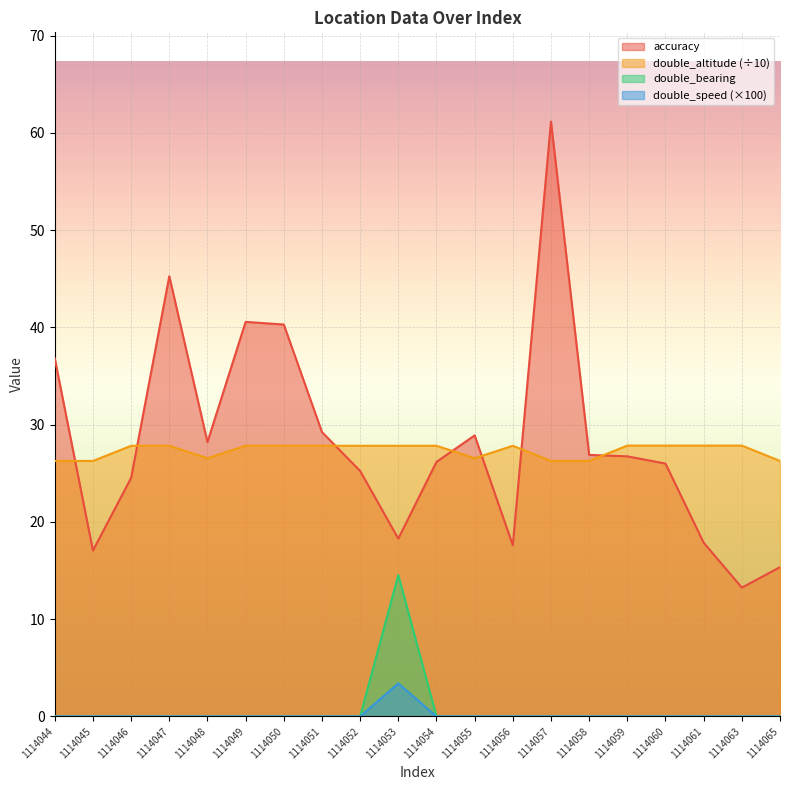

Reading left to right, transcribe all the data shown in this chart.

accuracy: 1114044=36.8	1114045=17.1	1114046=24.5	1114047=45.3	1114048=28.2	1114049=40.6	1114050=40.3	1114051=29.2	1114052=25.2	1114053=18.3	1114054=26.2	1114055=28.9	1114056=17.6	1114057=61.2	1114058=26.9	1114059=26.7	1114060=26.0	1114061=17.9	1114063=13.2	1114065=15.3
double_altitude: 1114044=26.3	1114045=26.3	1114046=27.8	1114047=27.8	1114048=26.6	1114049=27.8	1114050=27.8	1114051=27.8	1114052=27.8	1114053=27.8	1114054=27.8	1114055=26.6	1114056=27.8	1114057=26.3	1114058=26.3	1114059=27.9	1114060=27.9	1114061=27.9	1114063=27.9	1114065=26.3
double_bearing: 1114044=0.0	1114045=0.0	1114046=0.0	1114047=0.0	1114048=0.0	1114049=0.0	1114050=0.0	1114051=0.0	1114052=0.0	1114053=14.5	1114054=0.0	1114055=0.0	1114056=0.0	1114057=0.0	1114058=0.0	1114059=0.0	1114060=0.0	1114061=0.0	1114063=0.0	1114065=0.0
double_speed: 1114044=0.0	1114045=0.0	1114046=0.0	1114047=0.0	1114048=0.0	1114049=0.0	1114050=0.0	1114051=0.0	1114052=0.0	1114053=3.4	1114054=0.0	1114055=0.0	1114056=0.0	1114057=0.0	1114058=0.0	1114059=0.0	1114060=0.0	1114061=0.0	1114063=0.0	1114065=0.0